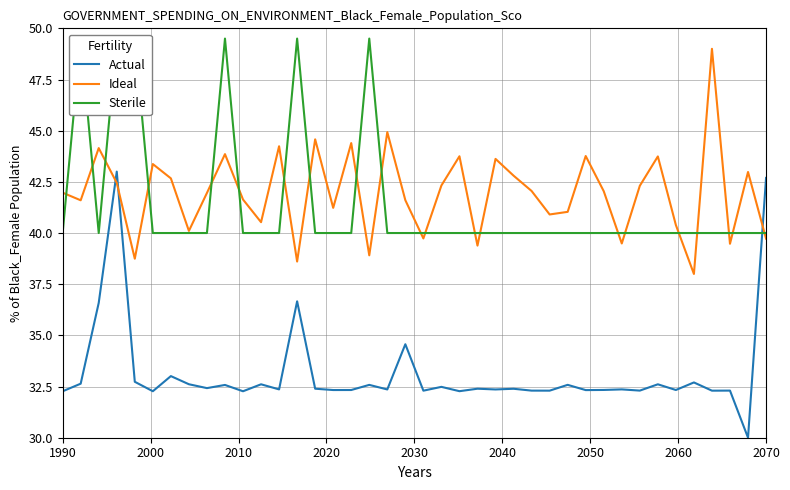

True or false: Actual and Ideal cross at least once.

True